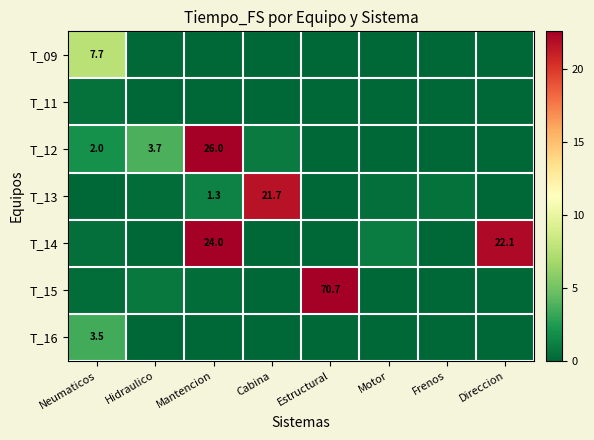

Which has a higher value, Frenos or Neumaticos?

Neumaticos